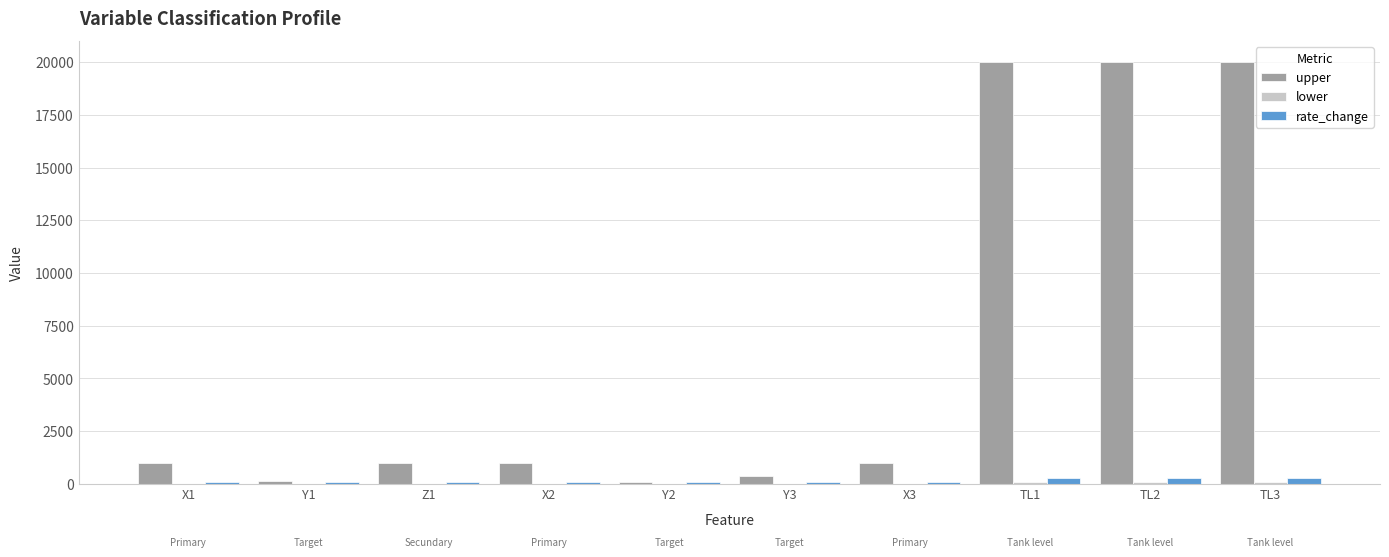

Is the value of upper at X2 greater than the value of rate_change at X2?

Yes